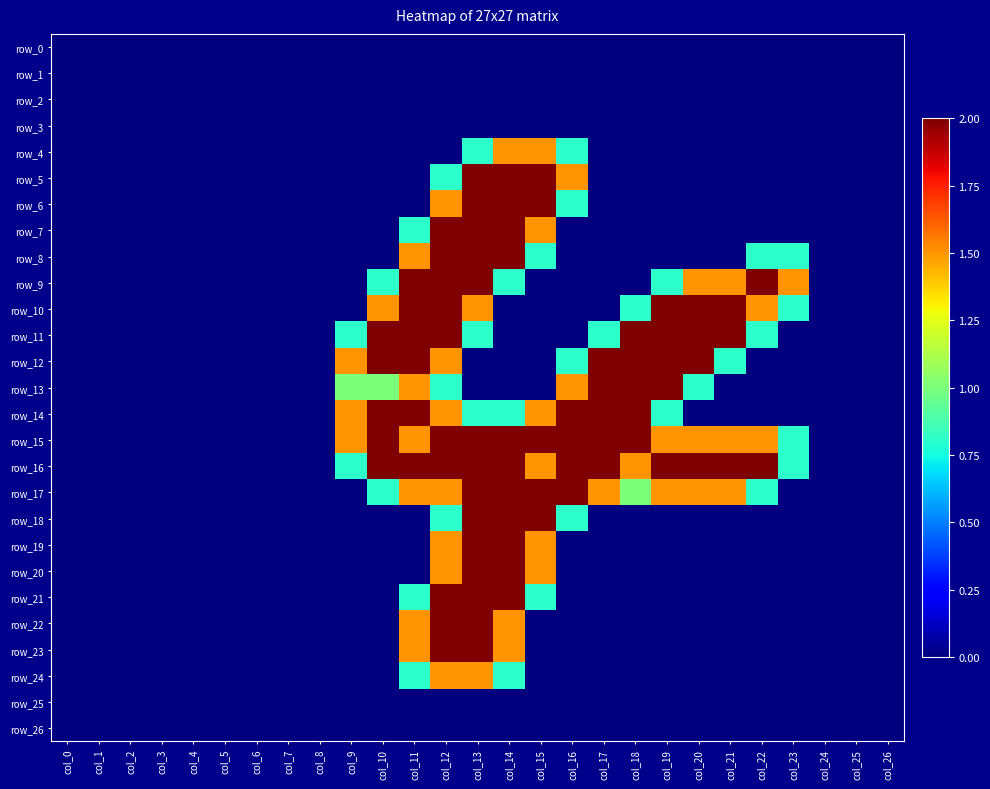

True or false: row_14 has a value of 1.5 at col_15.

True